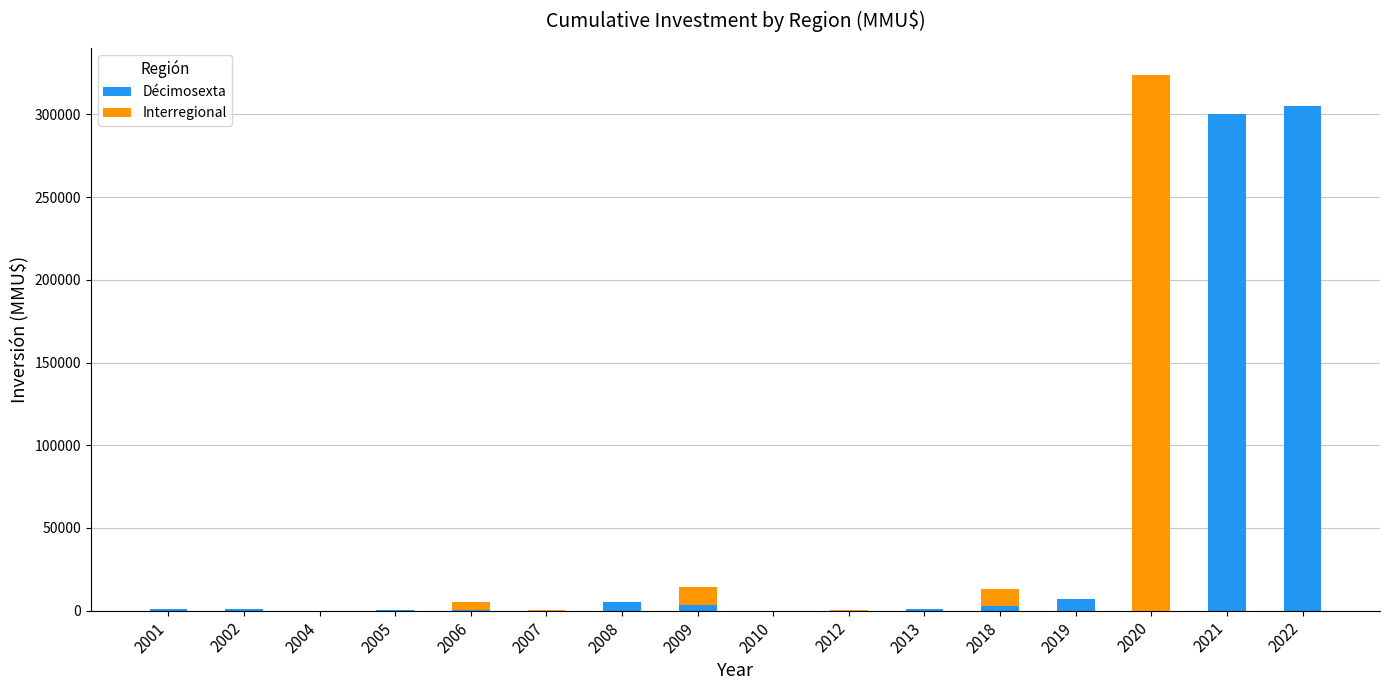

At which category is the sum across all series the highest?

2020